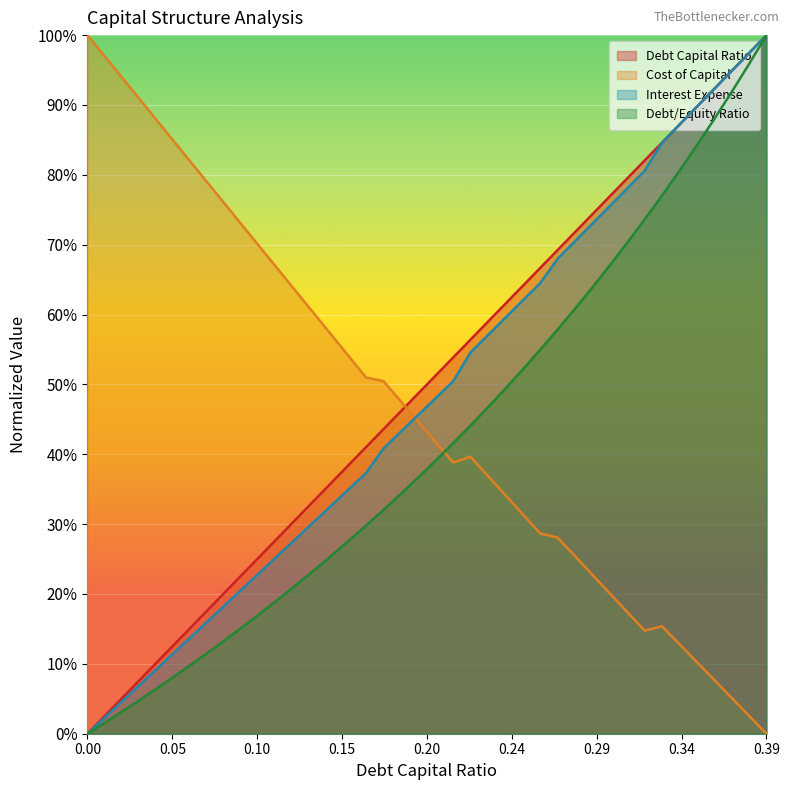

How many data points does each series have?

40